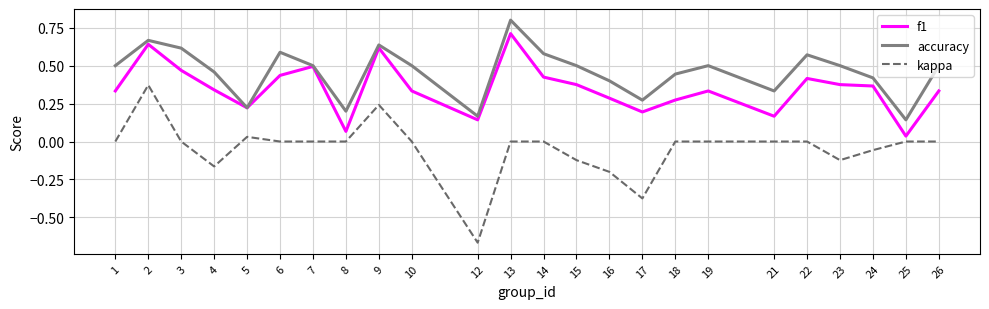

True or false: kappa has a value of 0.0 at 26.

True